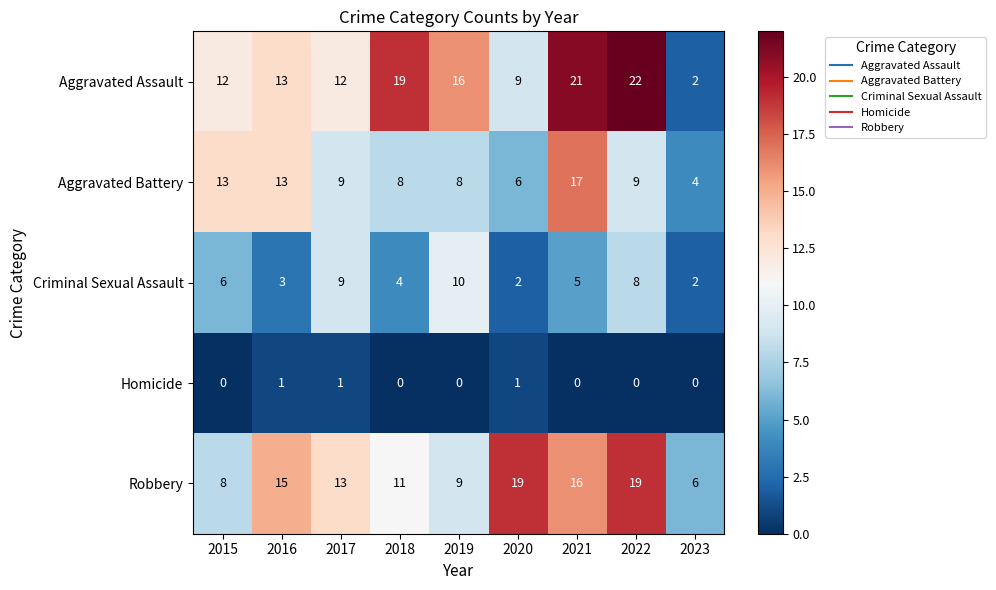

Is it true that Homicide equals 0 at 2015?

True